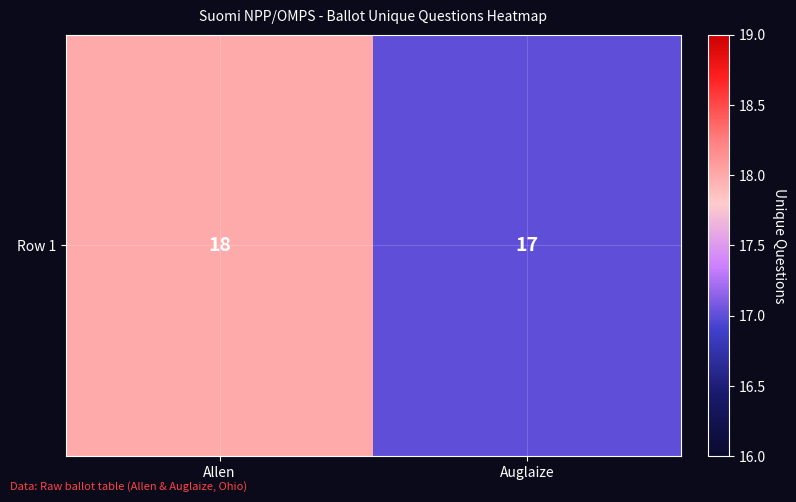

Rank the categories by value from lowest to highest.

Auglaize, Allen